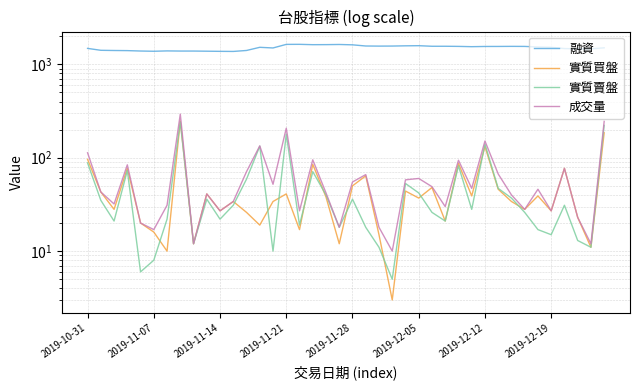

What is the value of the 融資 point at the 23rd from the left?

1568